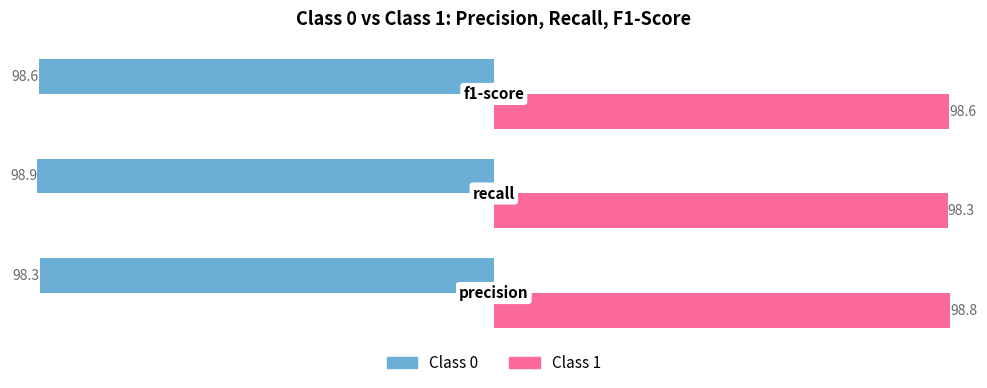

What is the minimum value shown in the chart?

-98.9